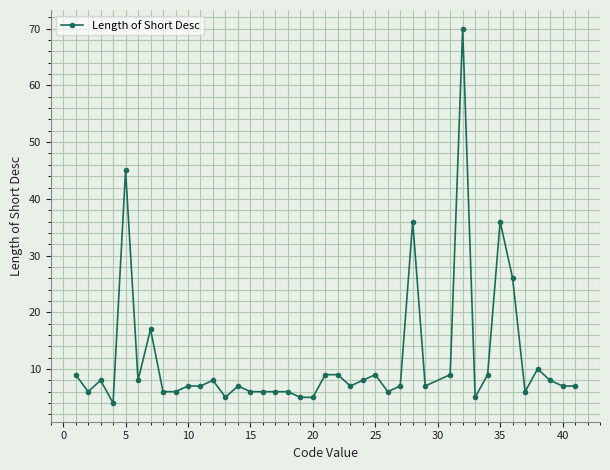

True or false: the data has more than 2 interior local peaks.

True